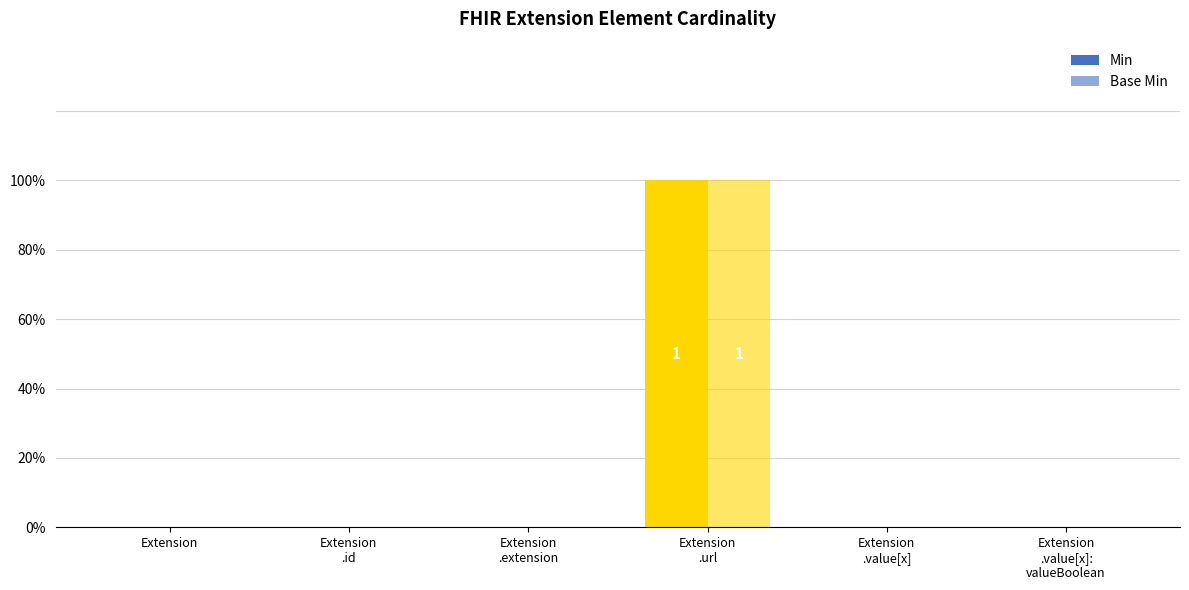

Does the chart contain stacked bars?

No